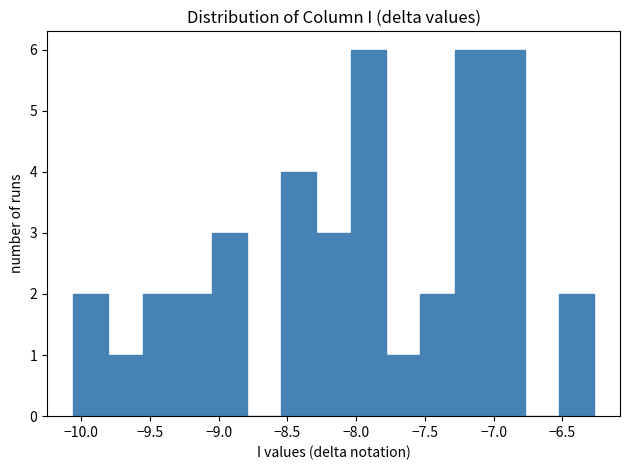

Reading left to right, transcribe this chart: for each bar, give the range it covers on the x-axis and its height. Neither the bar edges nor the heights are printed on the chart, so give them approximately, as read against the axes.

-10.05 to -9.80: 2
-9.80 to -9.55: 1
-9.55 to -9.30: 2
-9.30 to -9.05: 2
-9.05 to -8.80: 3
-8.80 to -8.55: 0
-8.55 to -8.30: 4
-8.30 to -8.05: 3
-8.05 to -7.80: 6
-7.80 to -7.55: 1
-7.55 to -7.30: 2
-7.30 to -7.05: 6
-7.05 to -6.80: 6
-6.80 to -6.50: 0
-6.50 to -6.25: 2